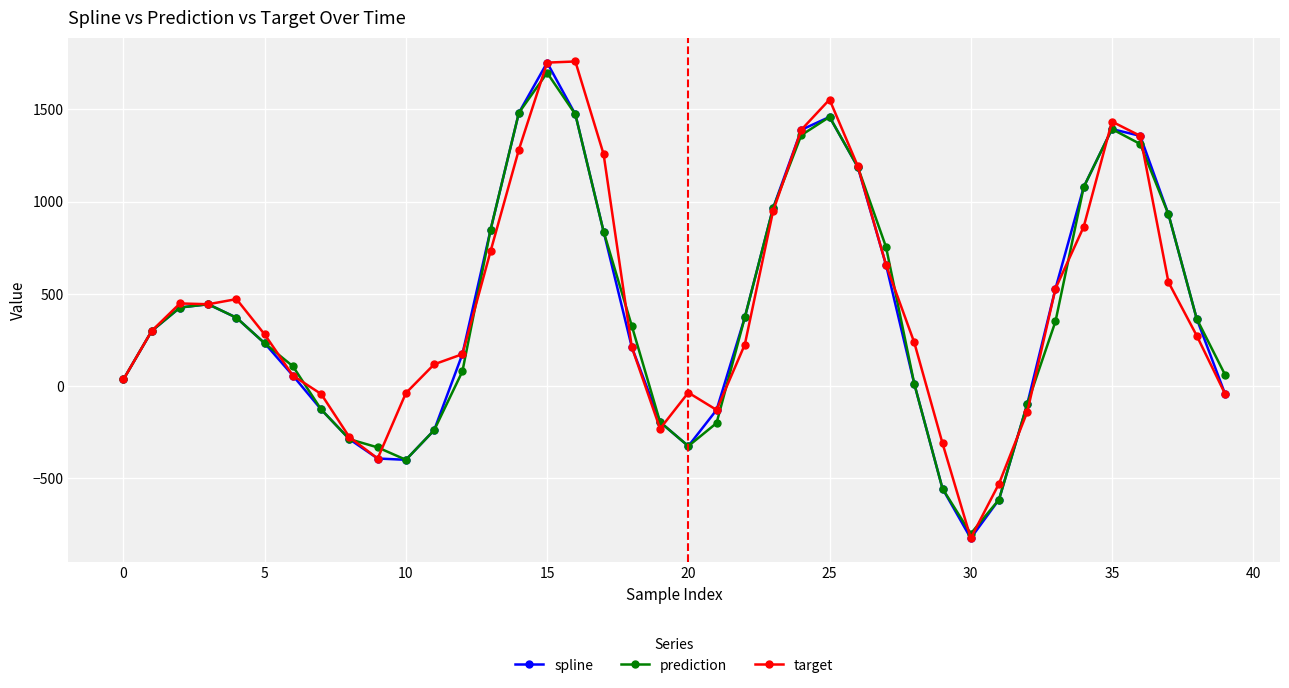

What is the value of the prediction point at the 6th from the left?

231.5